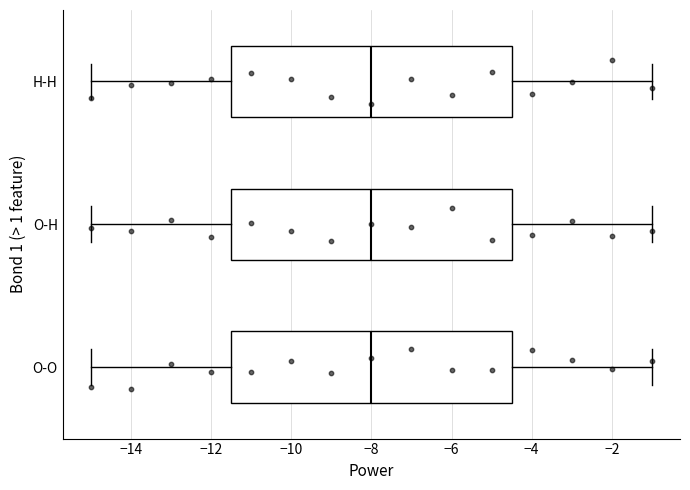

Reading bottom to top, transcribe this box plot: for each box, give where its median line is, the range the box spans, and where its two whiskers end, as read against the x-axis. The values are not printed on the chart, so give them approximately, as read against the axis.

O-O: median -8.0, box -11.4 to -4.4, whiskers -15.0 to -1.0
O-H: median -8.0, box -11.4 to -4.4, whiskers -15.0 to -1.0
H-H: median -8.0, box -11.4 to -4.4, whiskers -15.0 to -1.0